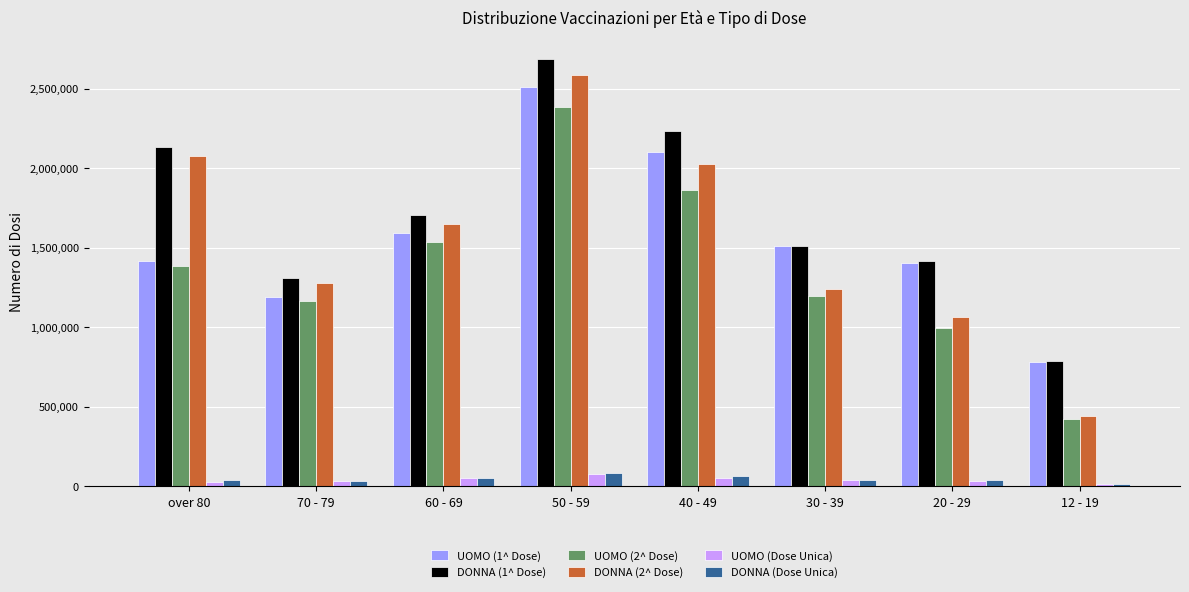

Count the number of categories in the chart.

8